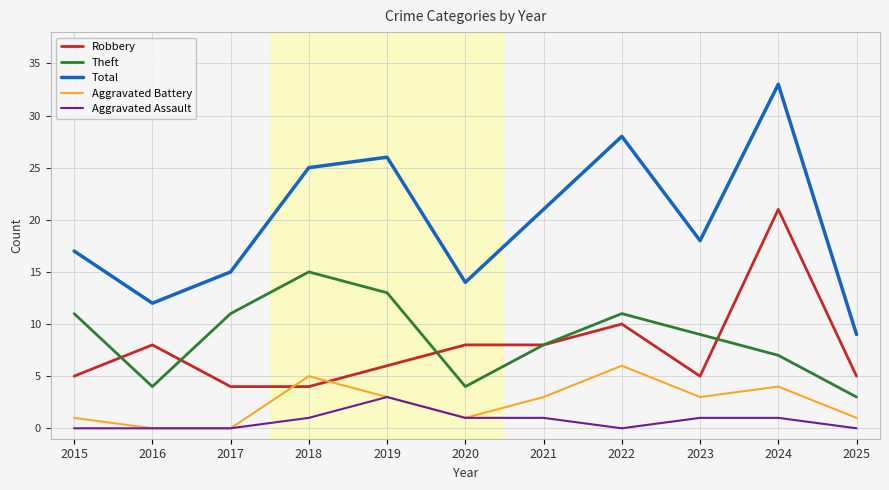

Rank the series by their maximum value, from highest to lowest.

Total, Robbery, Theft, Aggravated Battery, Aggravated Assault